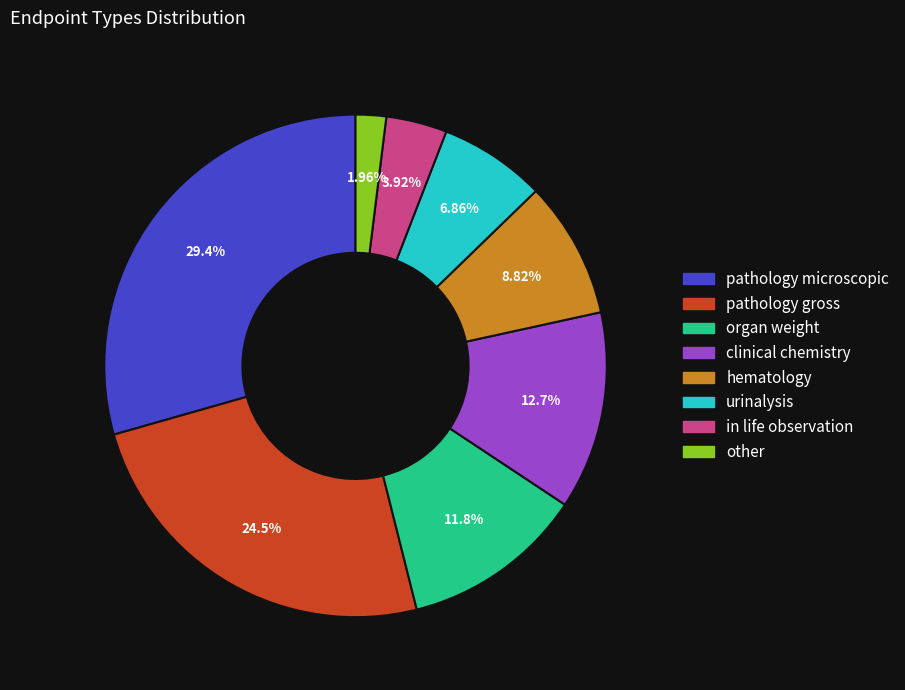

To the nearest percent, what is the average slice percentage?

12%